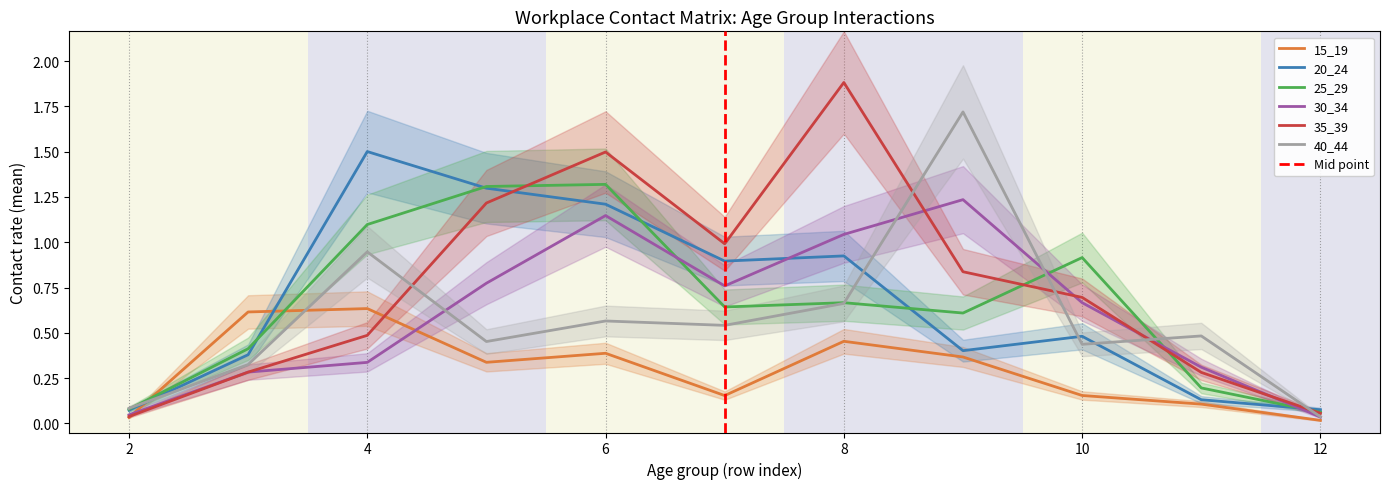

At how many categories does at least one series exceed 1?

5